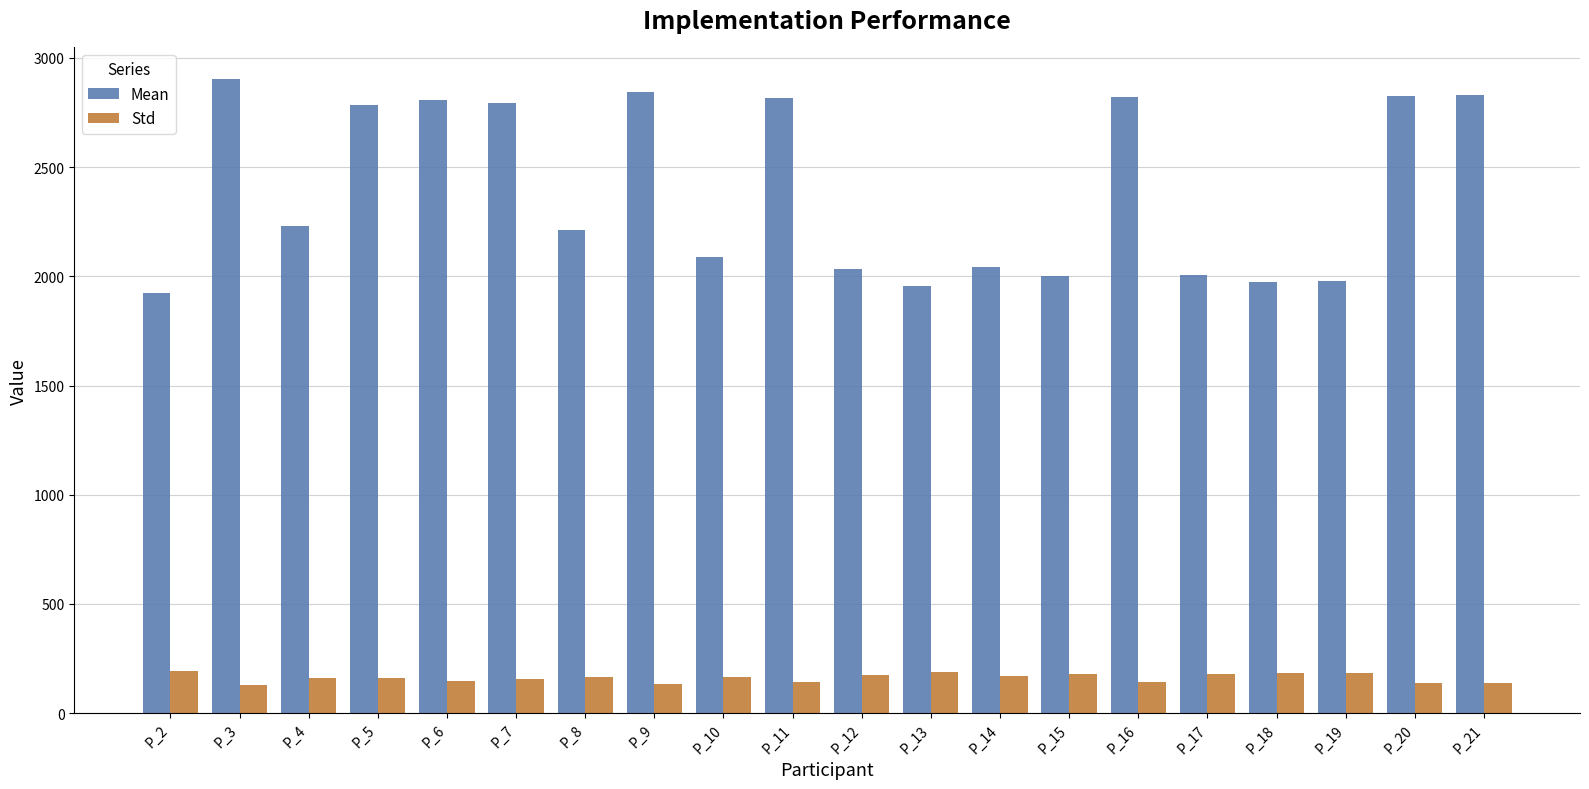

What is the spread (max minus min) of values at P_5?

2624.8